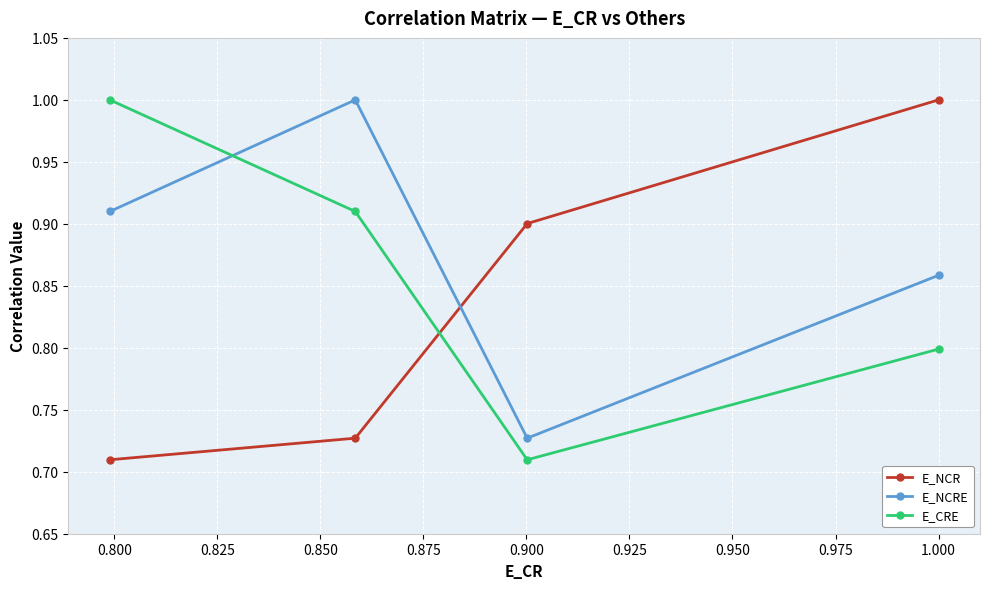

How many lines are shown in the chart?

3